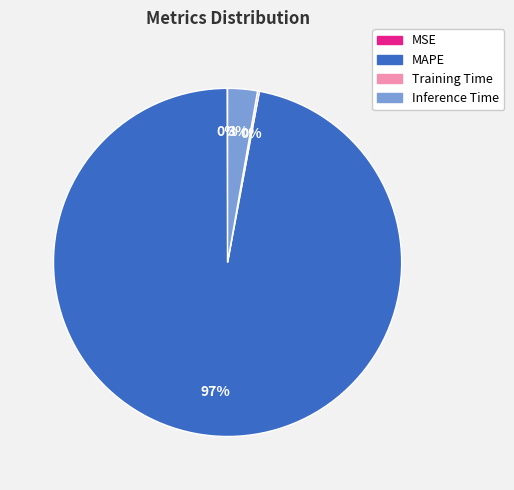

Which slice is the largest?

MAPE